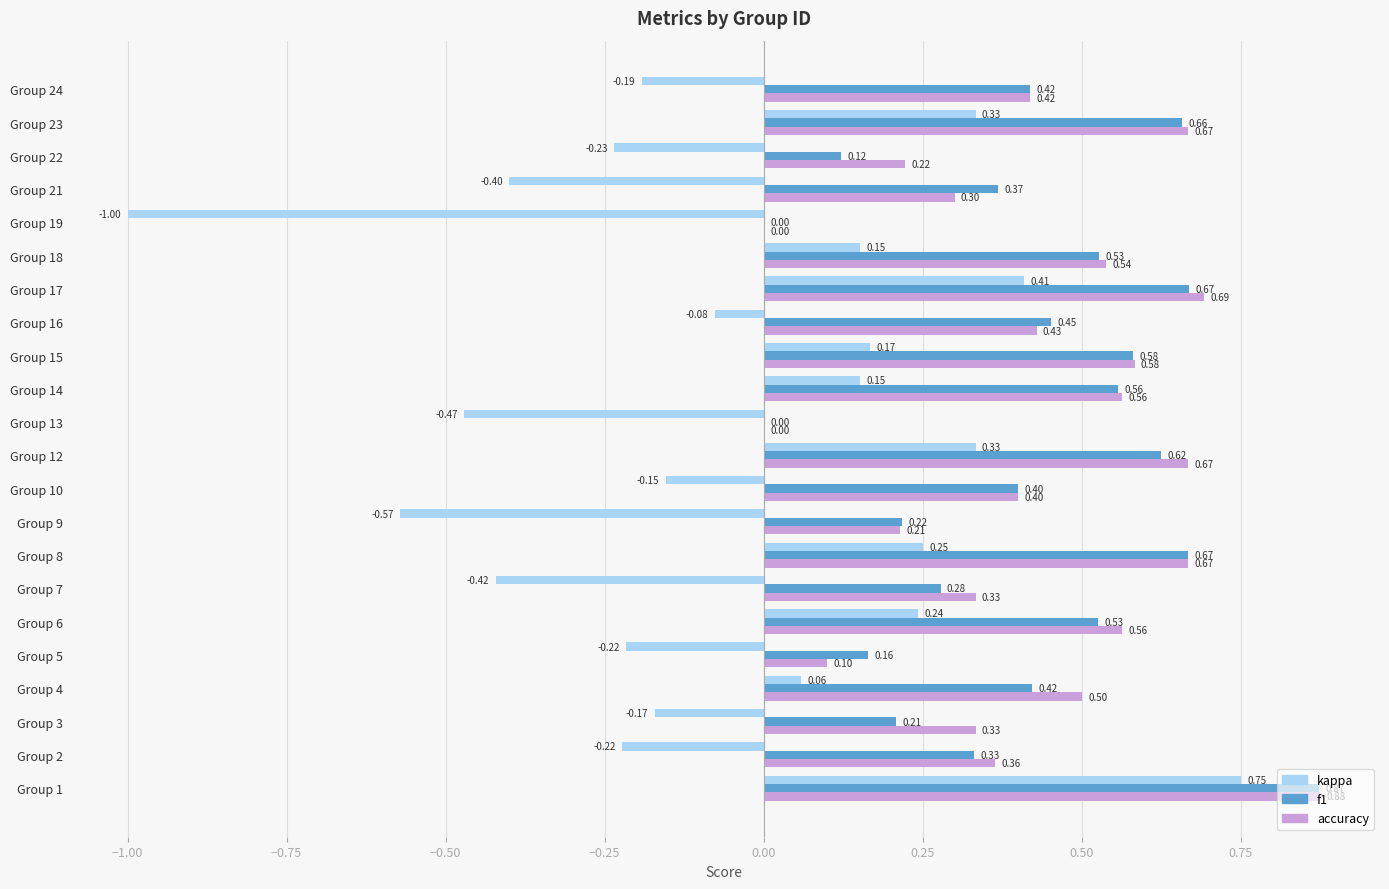

Where is kappa nearest to the value 0?

Group 4